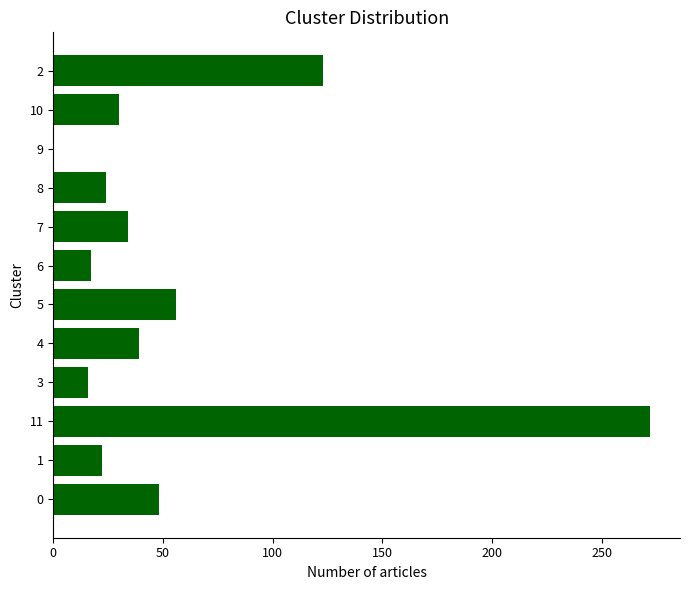

At which category does the chart reach its peak across all series?

11